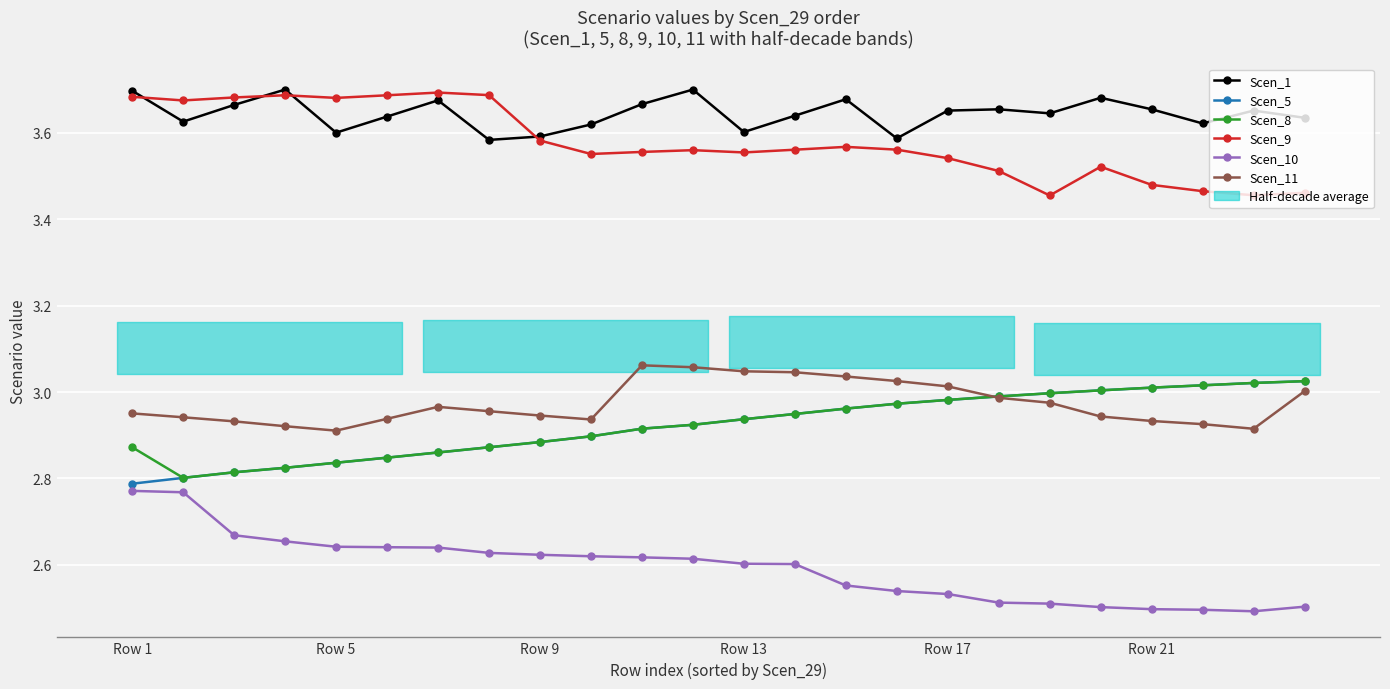

Which series has the largest total across all categories?

Scen_1